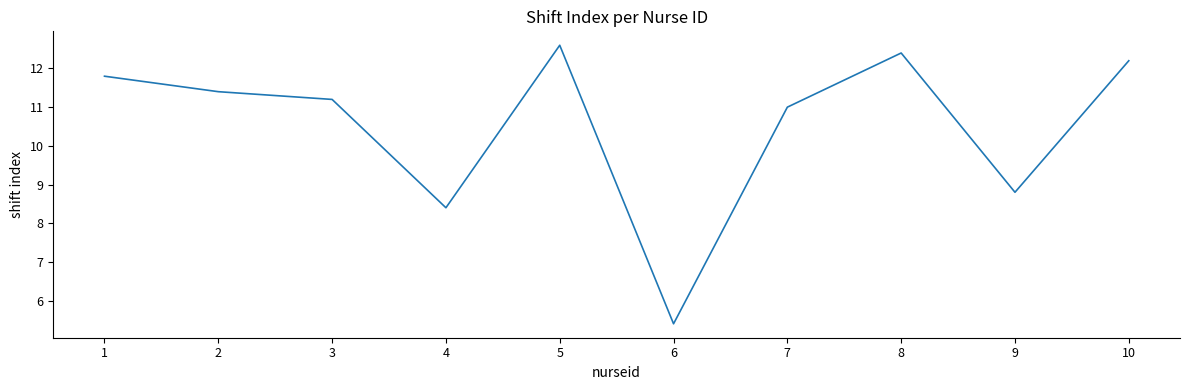

Is this an area chart (filled region under the line)?

No